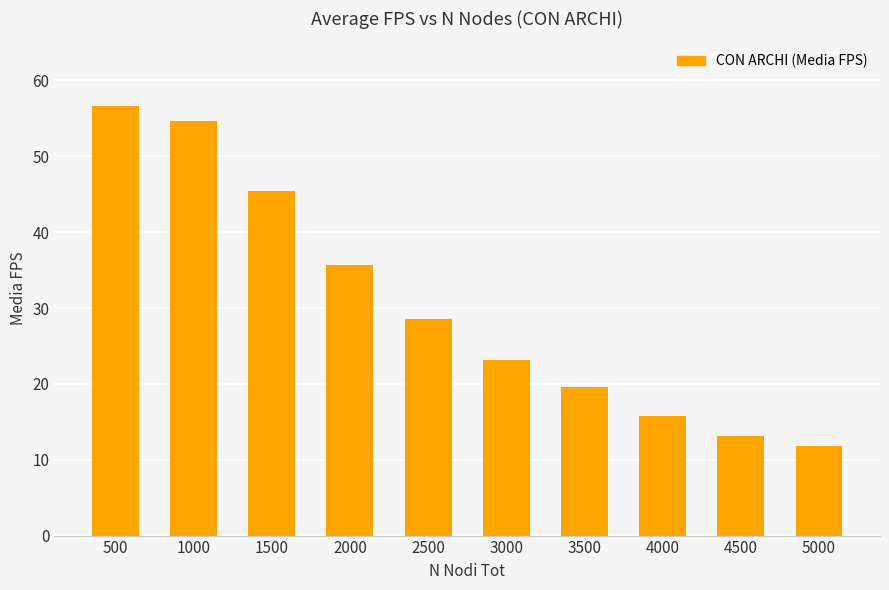

What is the value of the 10th bar from the left?

11.8